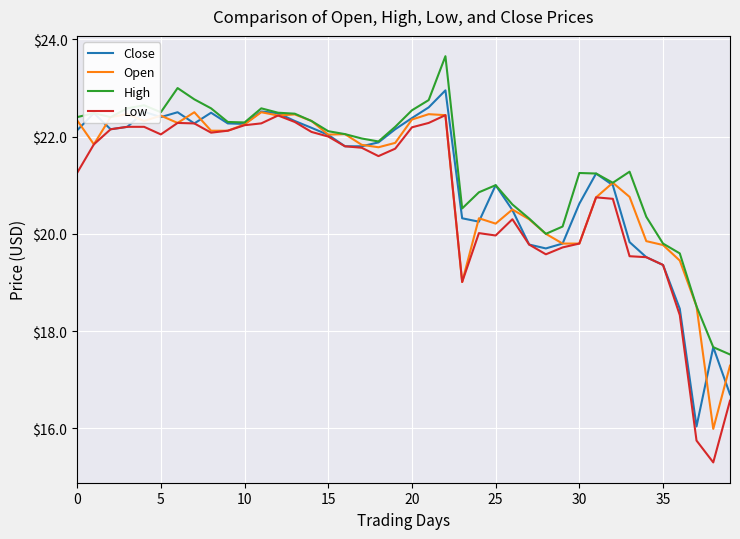

What is the highest value of the Low series?

22.4